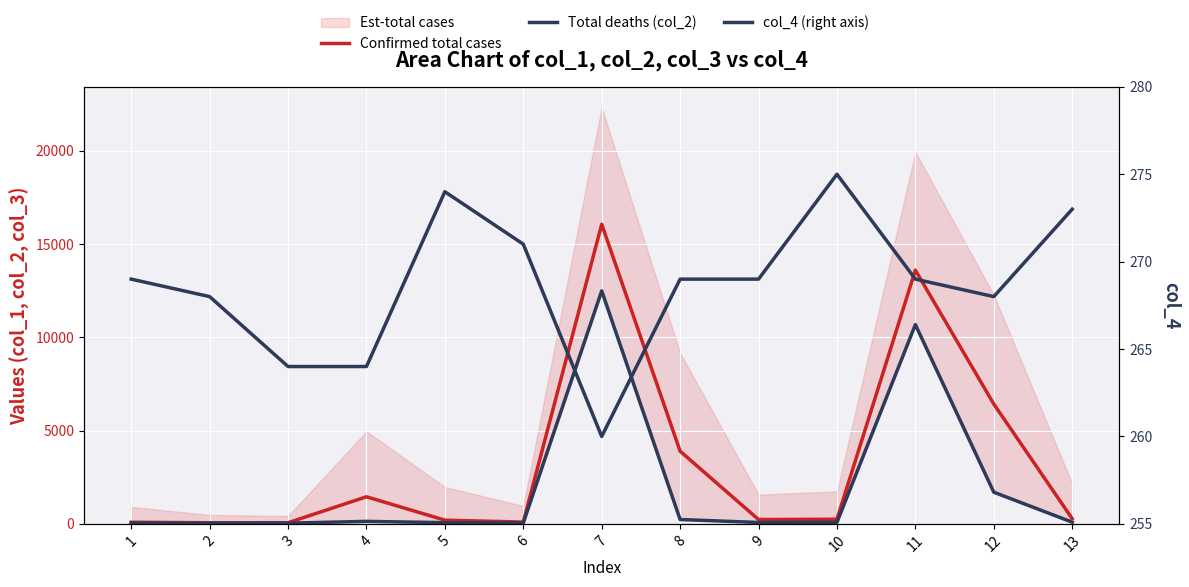

Is it true that Total deaths (col_2) equals 65.3 at 5?

True